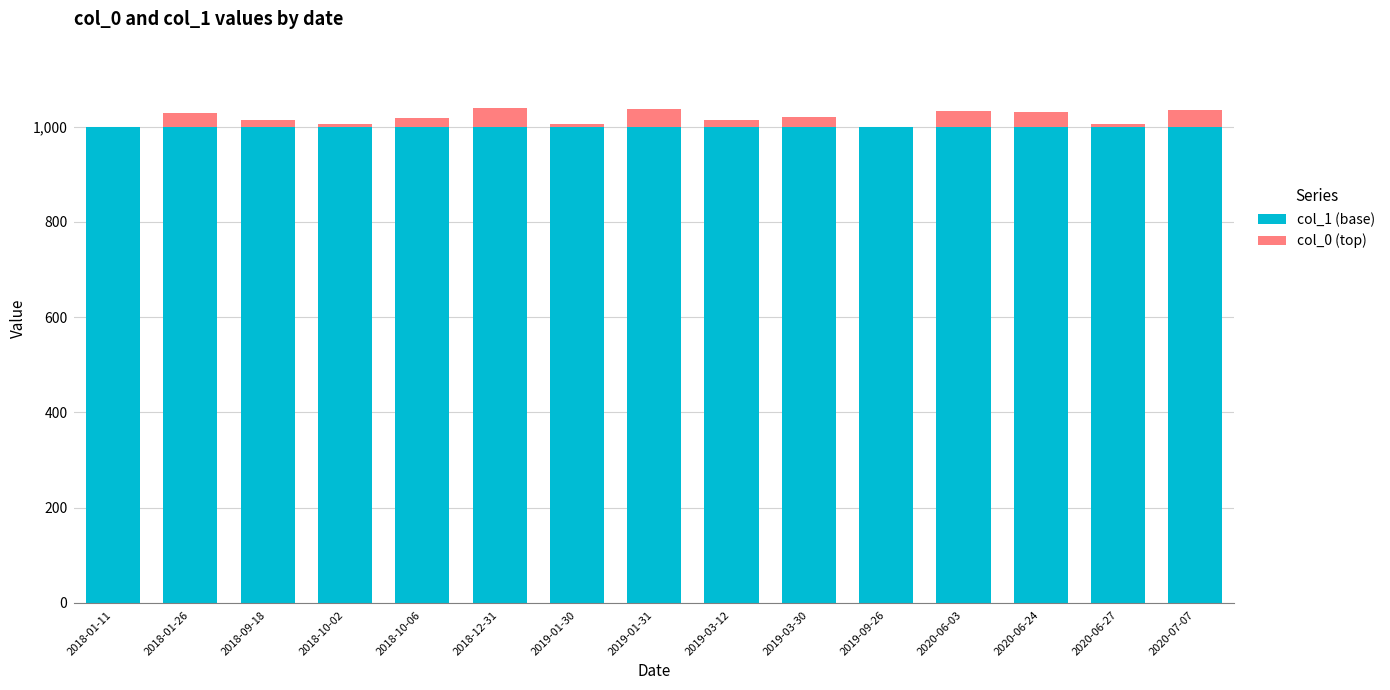

What is the average value of the col_1 (base) series?

1000